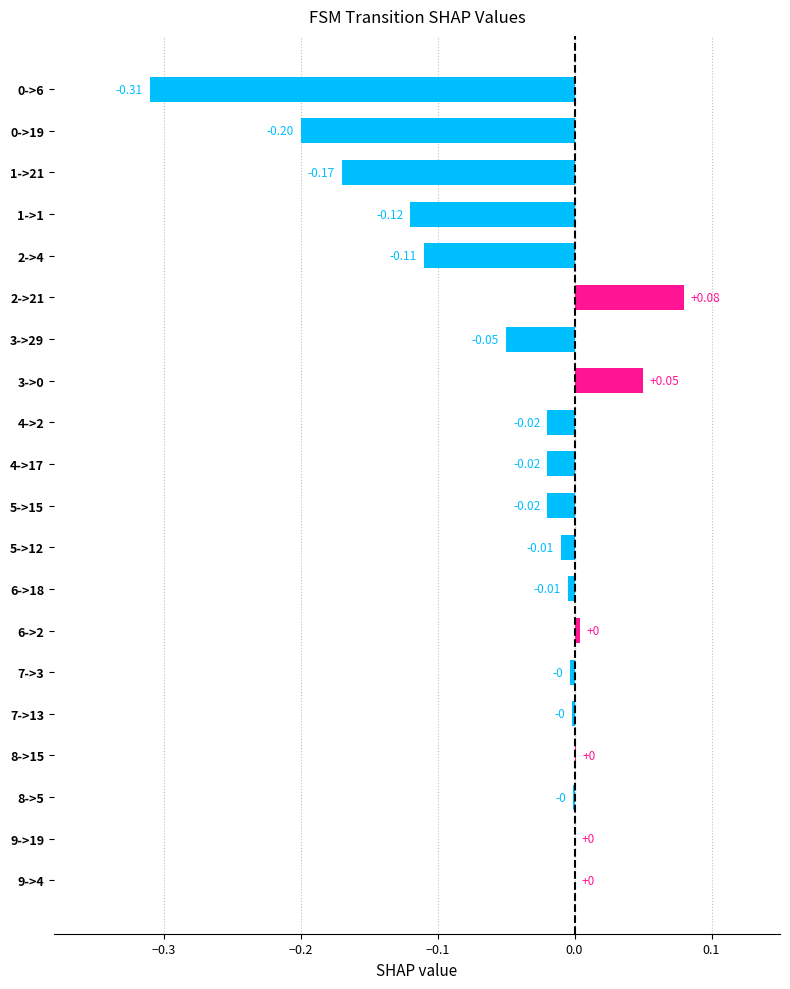

Approximately how many times larger is the value at 8->15 compared to 8->5?

1.0